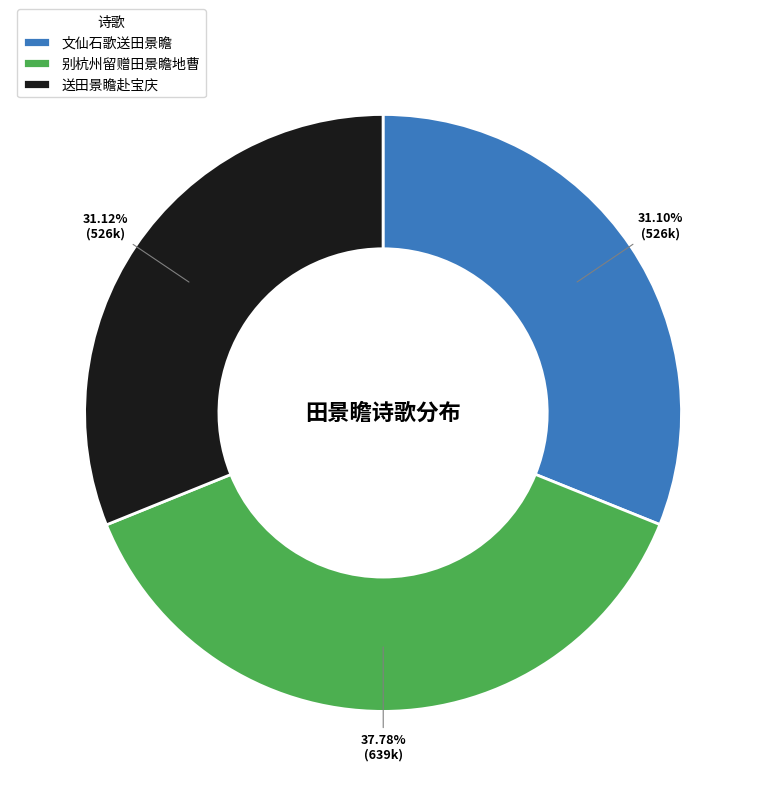

What is the largest slice in the pie chart?

别杭州留赠田景瞻地曹